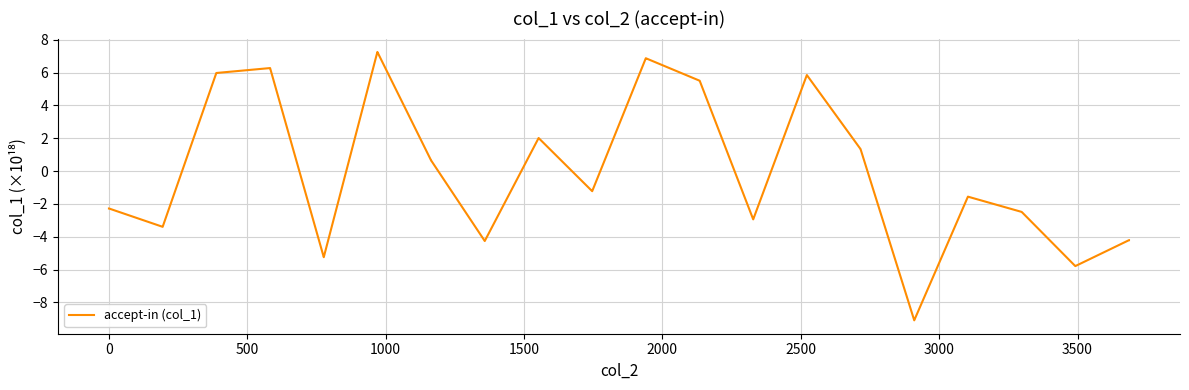

What is the smallest value displayed?

-9.1